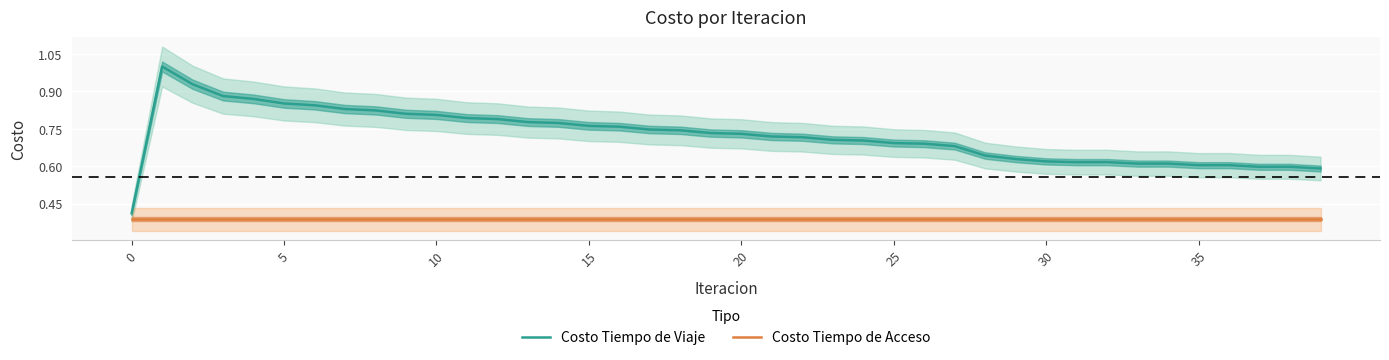

What is the total value across all series at 17?

1.1